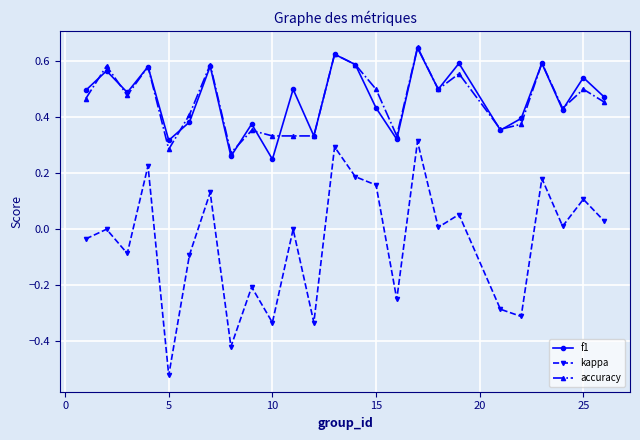

True or false: accuracy and kappa cross at least once.

False